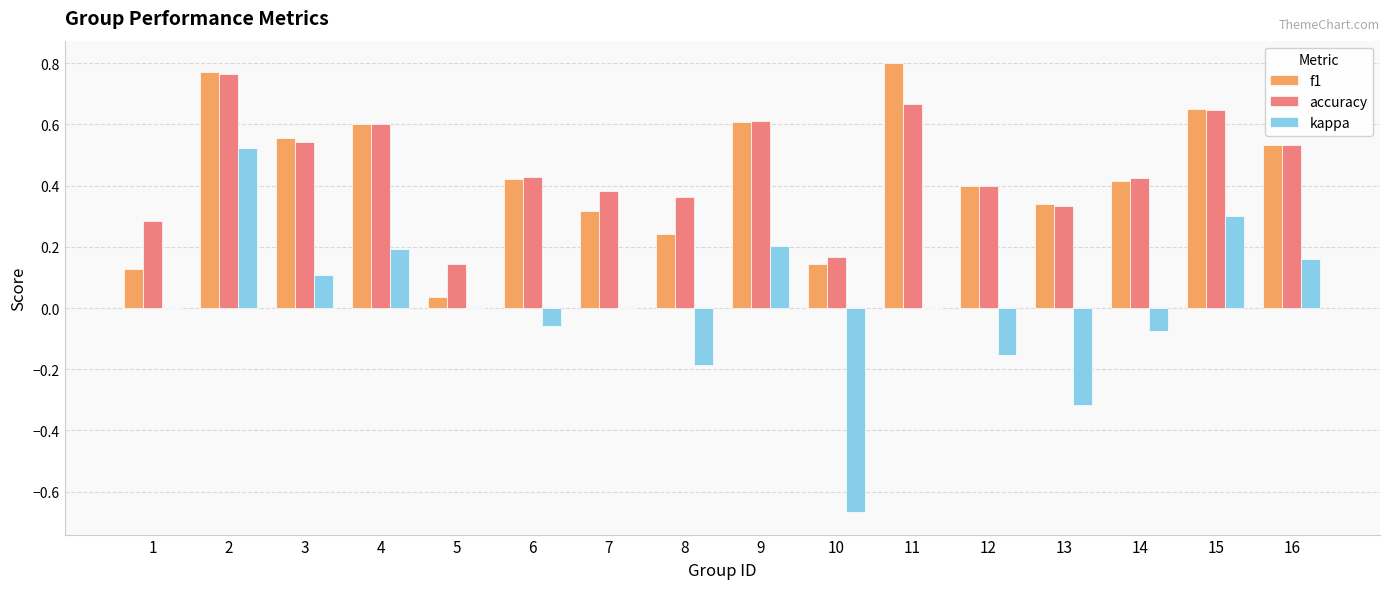

Is it true that f1 equals 0.4 at 12?

True